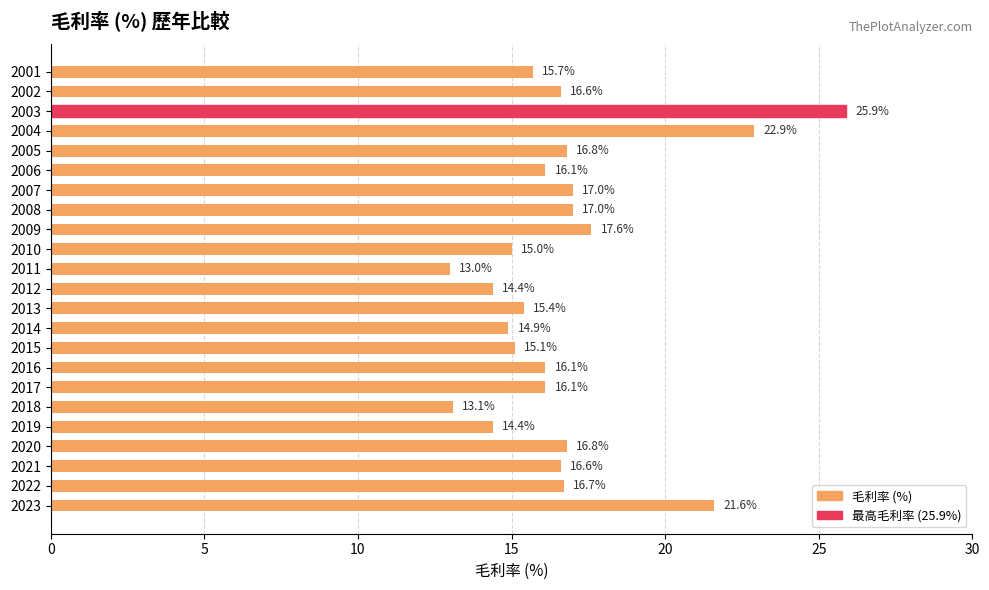

Reading top to bottom, extract all data points from this chart.

2001=15.7	2002=16.6	2003=25.9	2004=22.9	2005=16.8	2006=16.1	2007=17.0	2008=17.0	2009=17.6	2010=15.0	2011=13.0	2012=14.4	2013=15.4	2014=14.9	2015=15.1	2016=16.1	2017=16.1	2018=13.1	2019=14.4	2020=16.8	2021=16.6	2022=16.7	2023=21.6